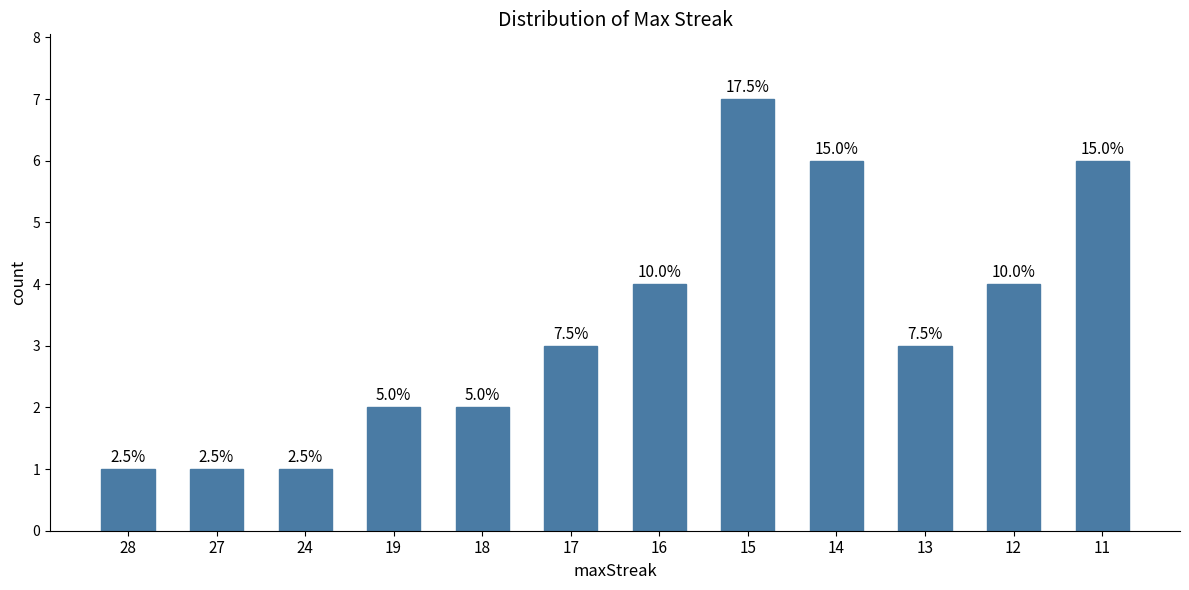

What is the sum of the values at 14 and 28?

7